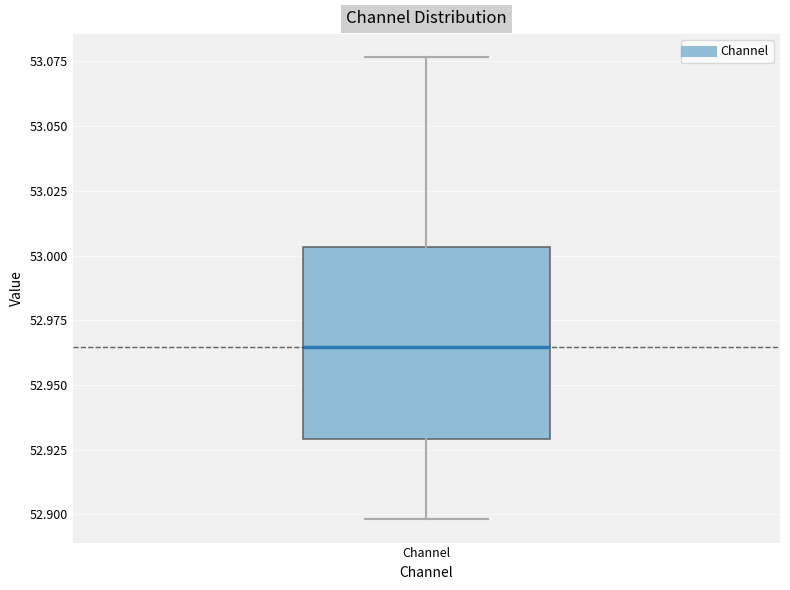

Where is the upper edge of the box for Channel on the y-axis? The values are not printed on the chart, so give them approximately, as read against the axis.

53.005